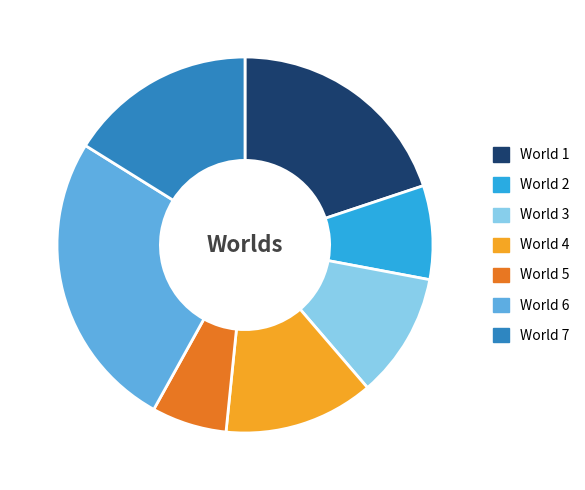

Do World 2 and World 3 together represent more than half of the pie?

No